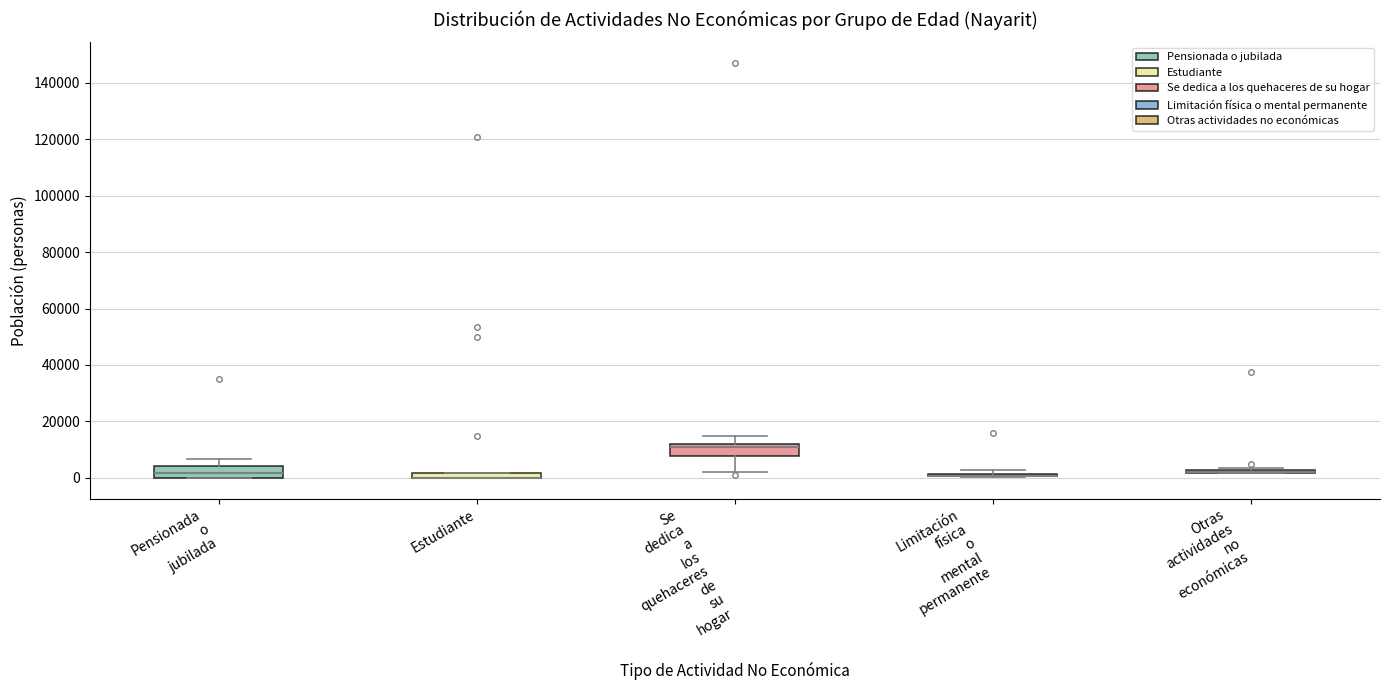

Where is the upper edge of the box for Estudiante on the y-axis? The values are not printed on the chart, so give them approximately, as read against the axis.

2000